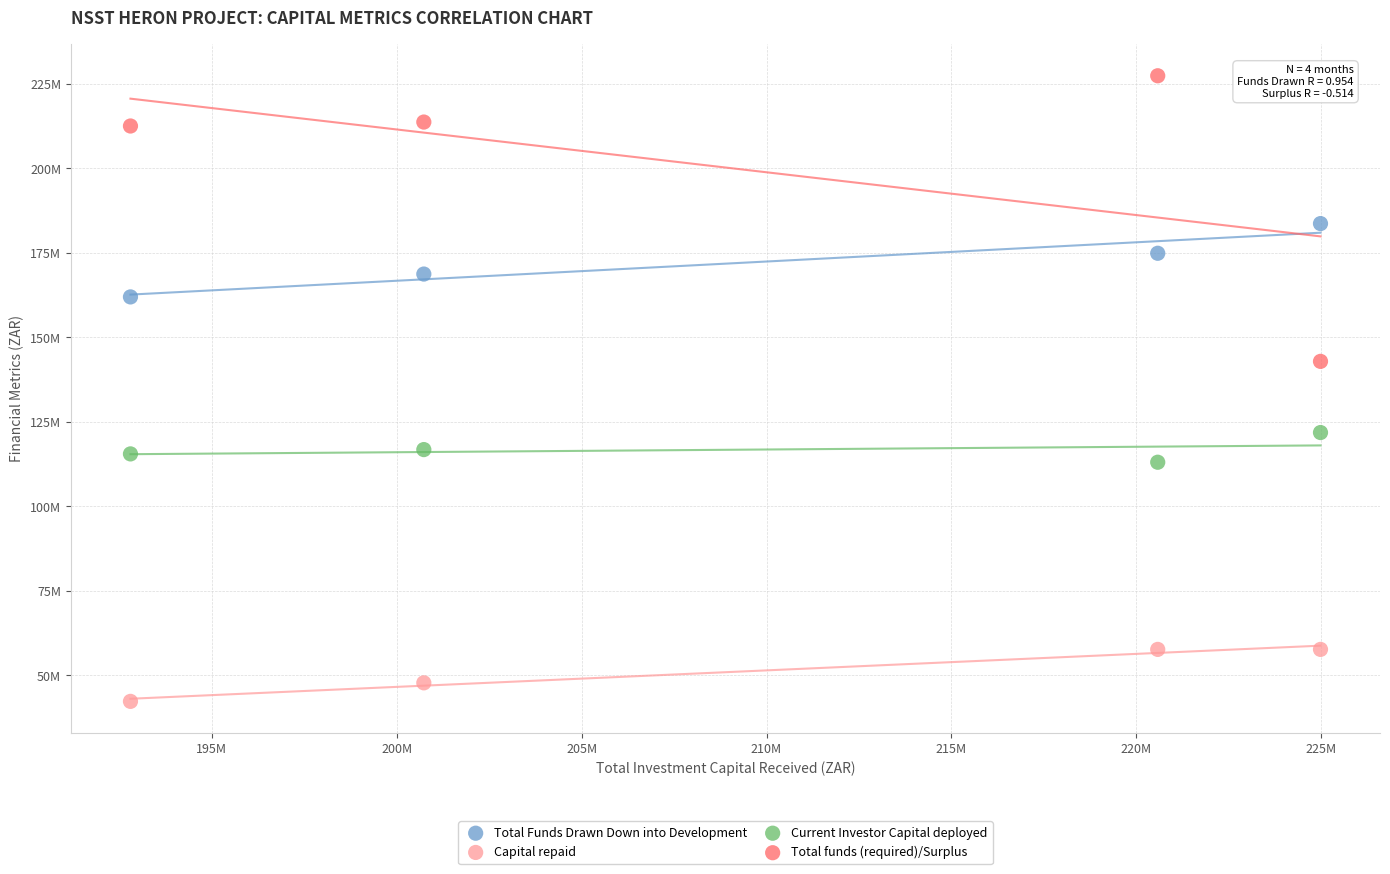

Which series contains the highest Y value?

Total funds (required)/Surplus